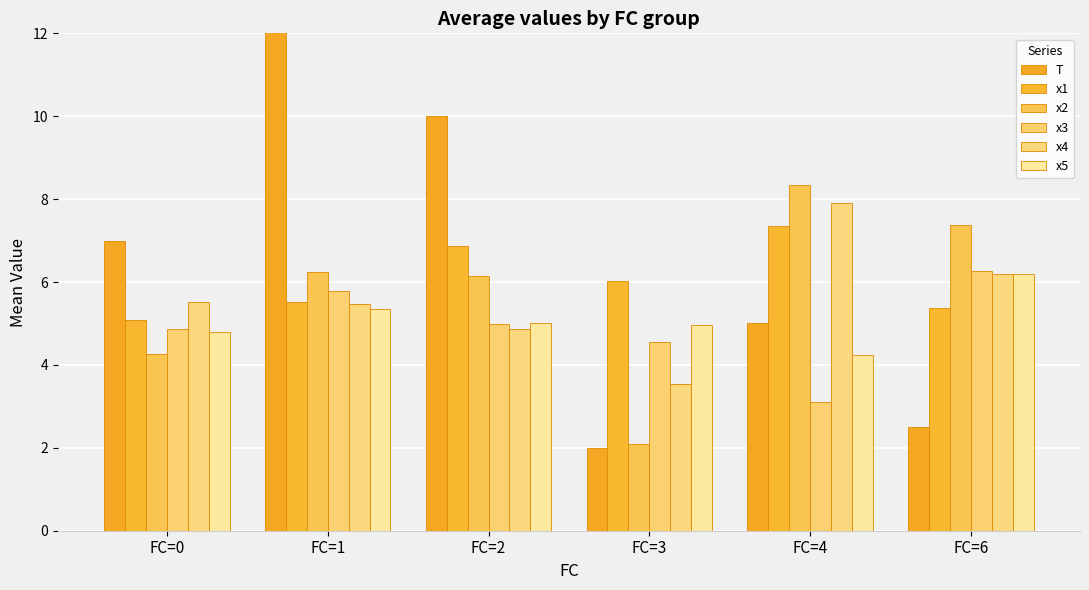

Count the number of categories in the chart.

6